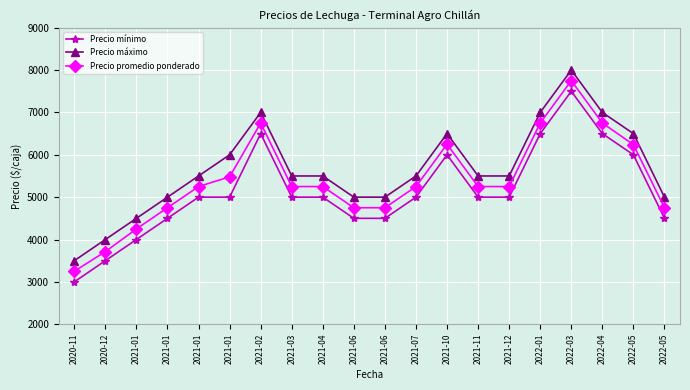

List the series in order of their peak value, lowest first.

Precio mínimo, Precio promedio ponderado, Precio máximo